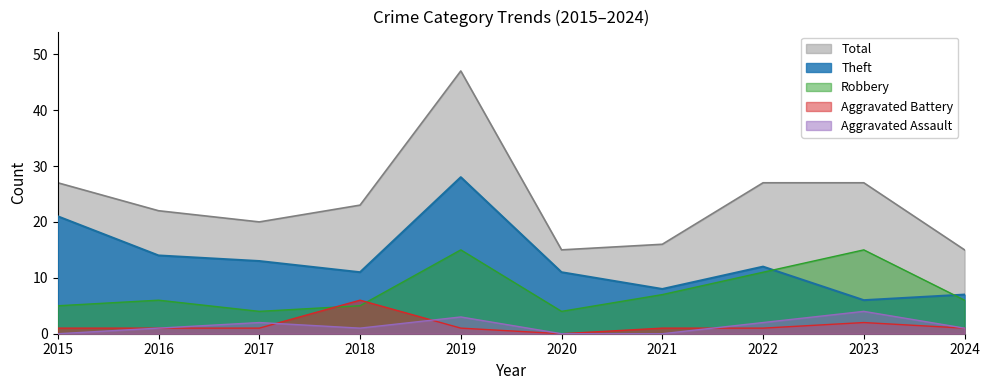

True or false: Robbery and Total intersect in this chart.

False